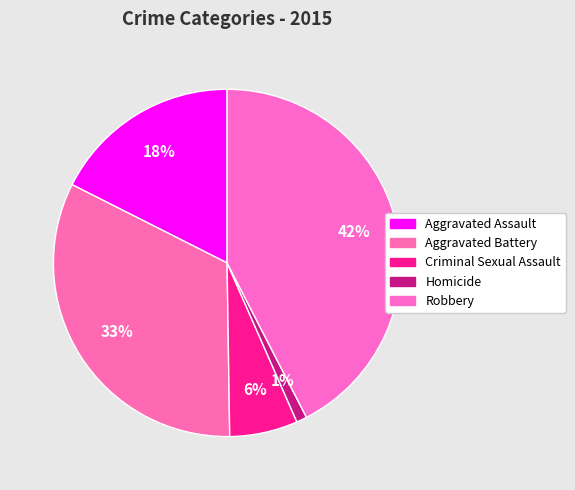

What portion of the pie excludes Aggravated Assault?

82.4%